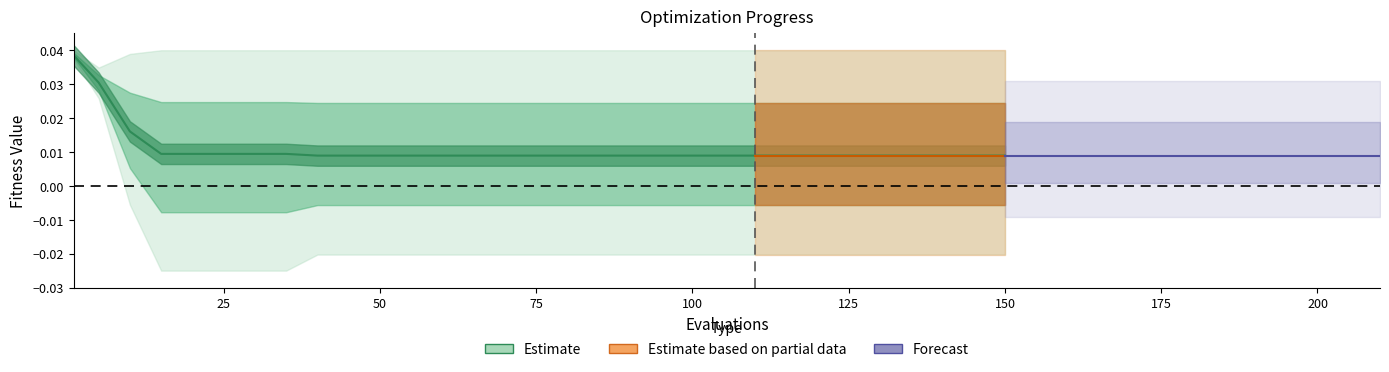

Does the chart have visible grid lines?

No